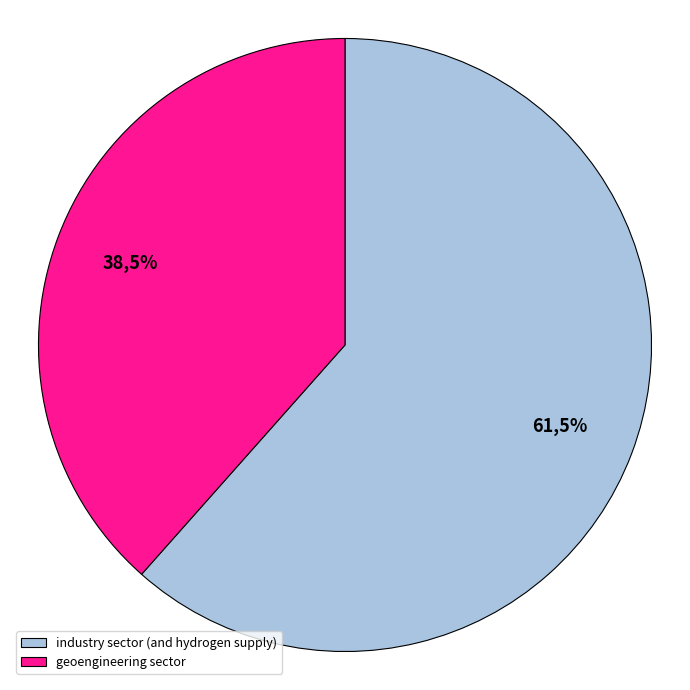

Is geoengineering sector the majority of the pie?

No